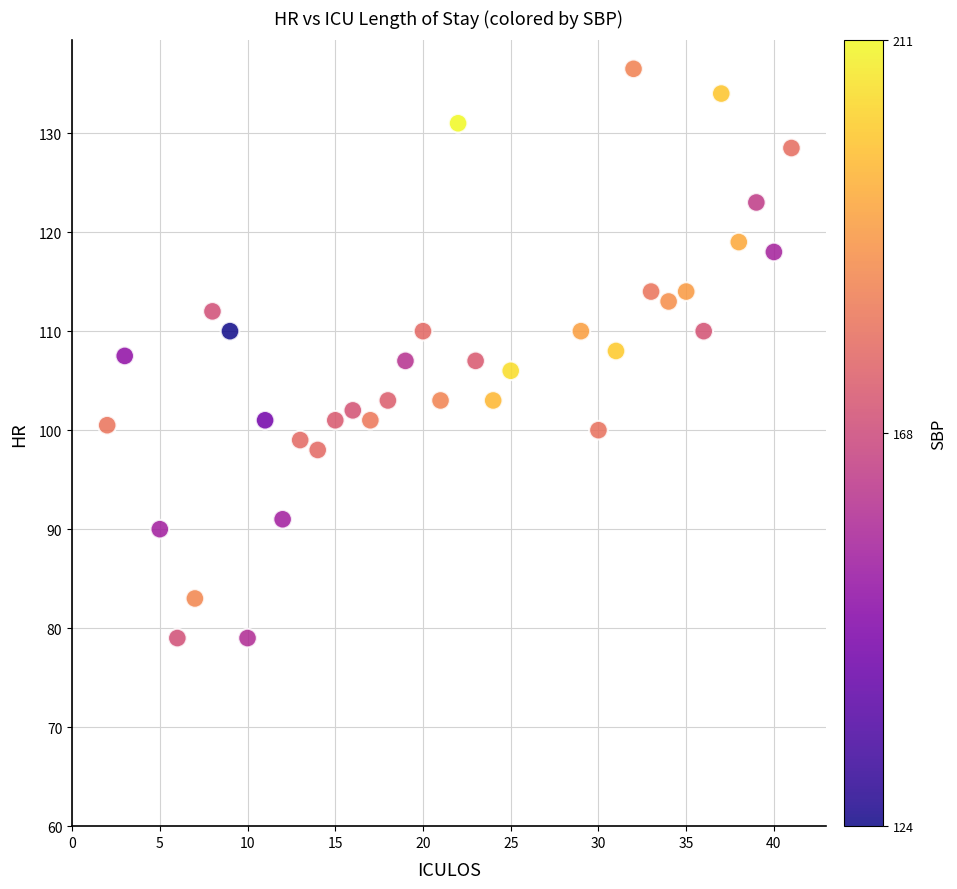

What is the range of Y values (max minus min)?

57.5